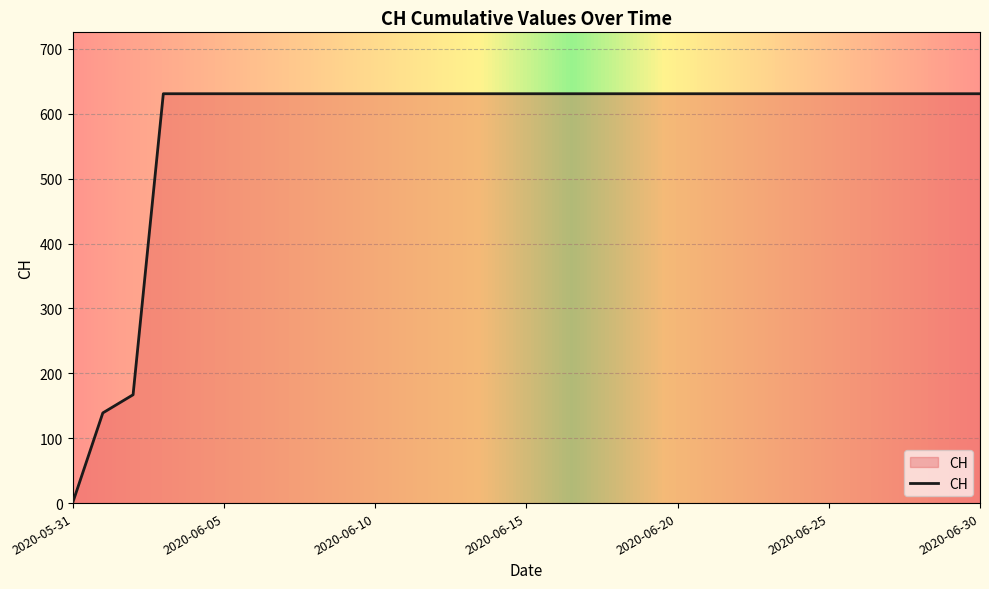

What is the difference between the maximum and minimum values?

631